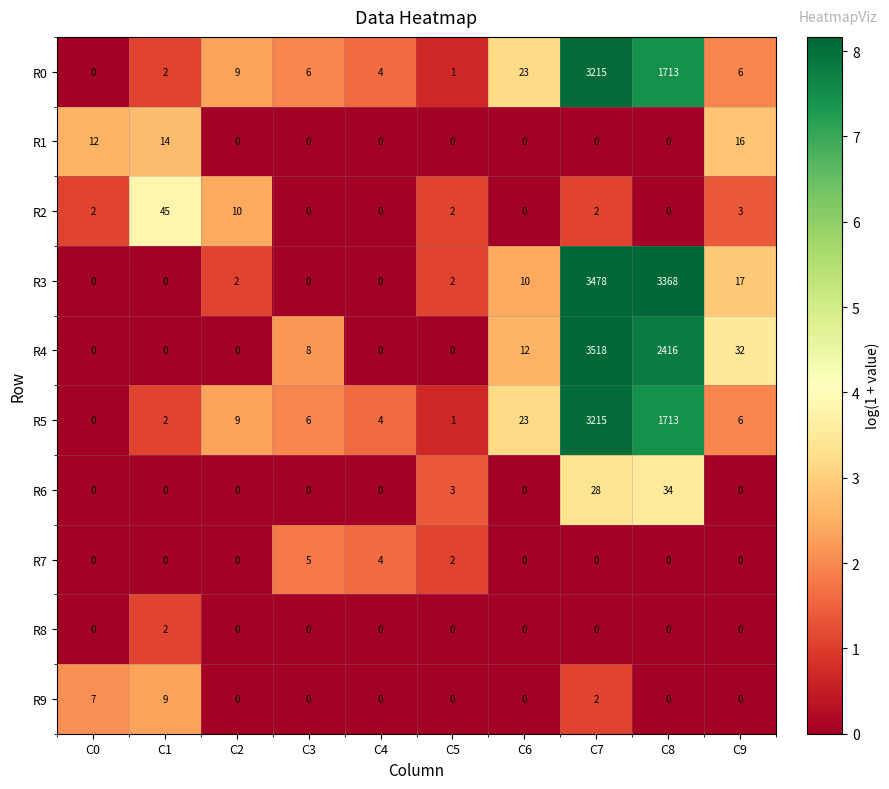

At how many categories does at least one series exceed 0?

10